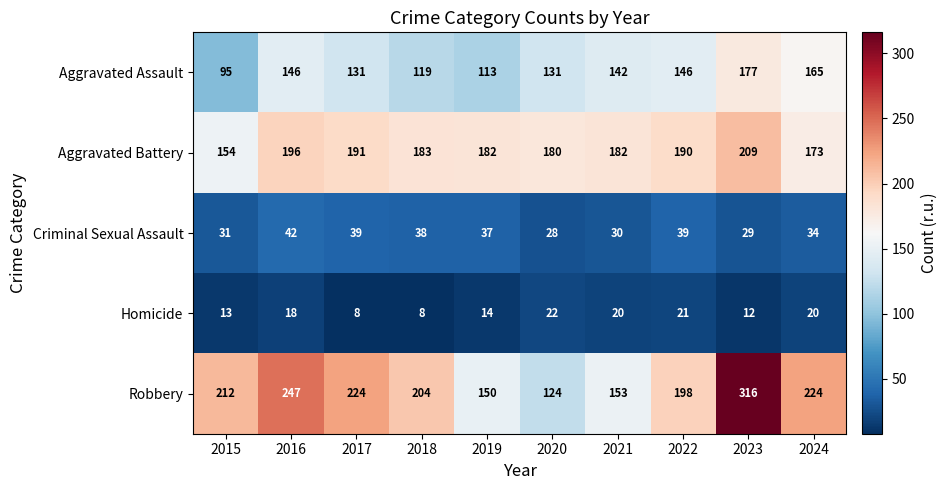

Which category has the lowest value in the Aggravated Assault series?

2015